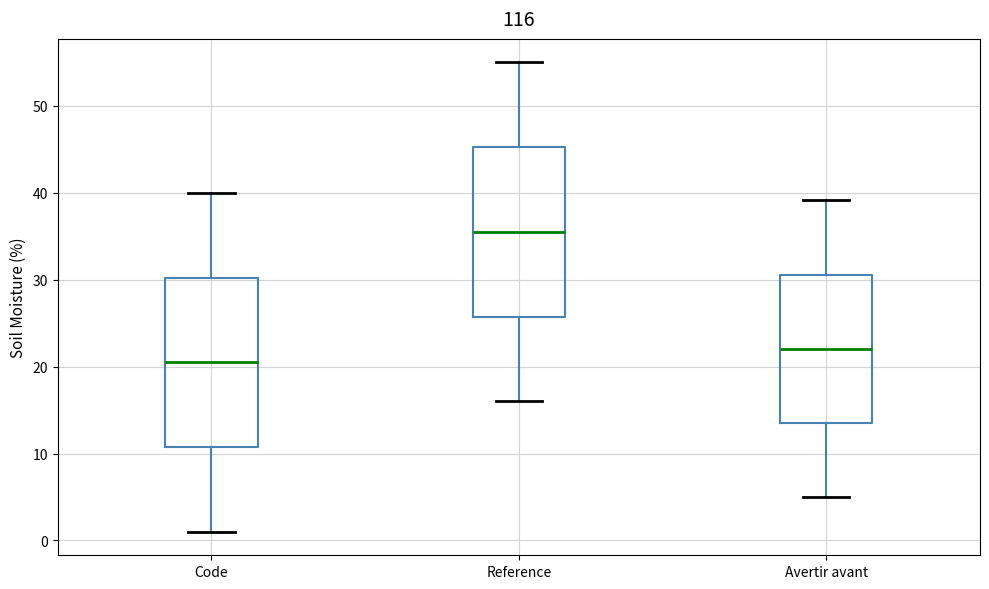

Reading left to right, read every box against the y-axis: the position of its median line, the range the box covers, and the ends of its whiskers. The values are not printed on the chart, so give them approximately, as read against the axis.

Code: median 21, box 11 to 30, whiskers 1 to 40
Reference: median 36, box 26 to 45, whiskers 16 to 55
Avertir avant: median 22, box 14 to 31, whiskers 5 to 39